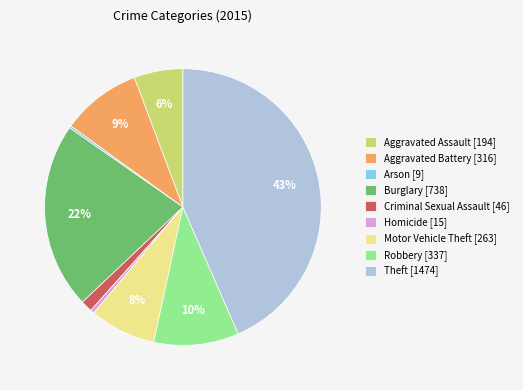

Is the sum of Theft and Criminal Sexual Assault greater than half?

No